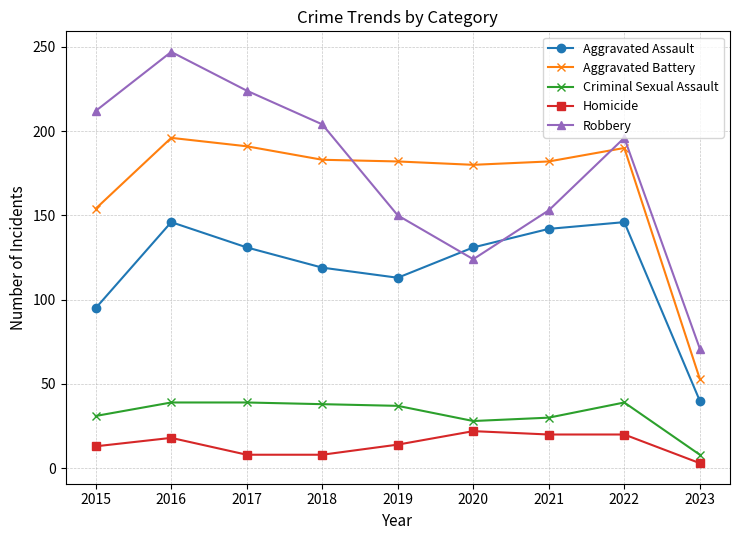

Count the number of categories in the chart.

9